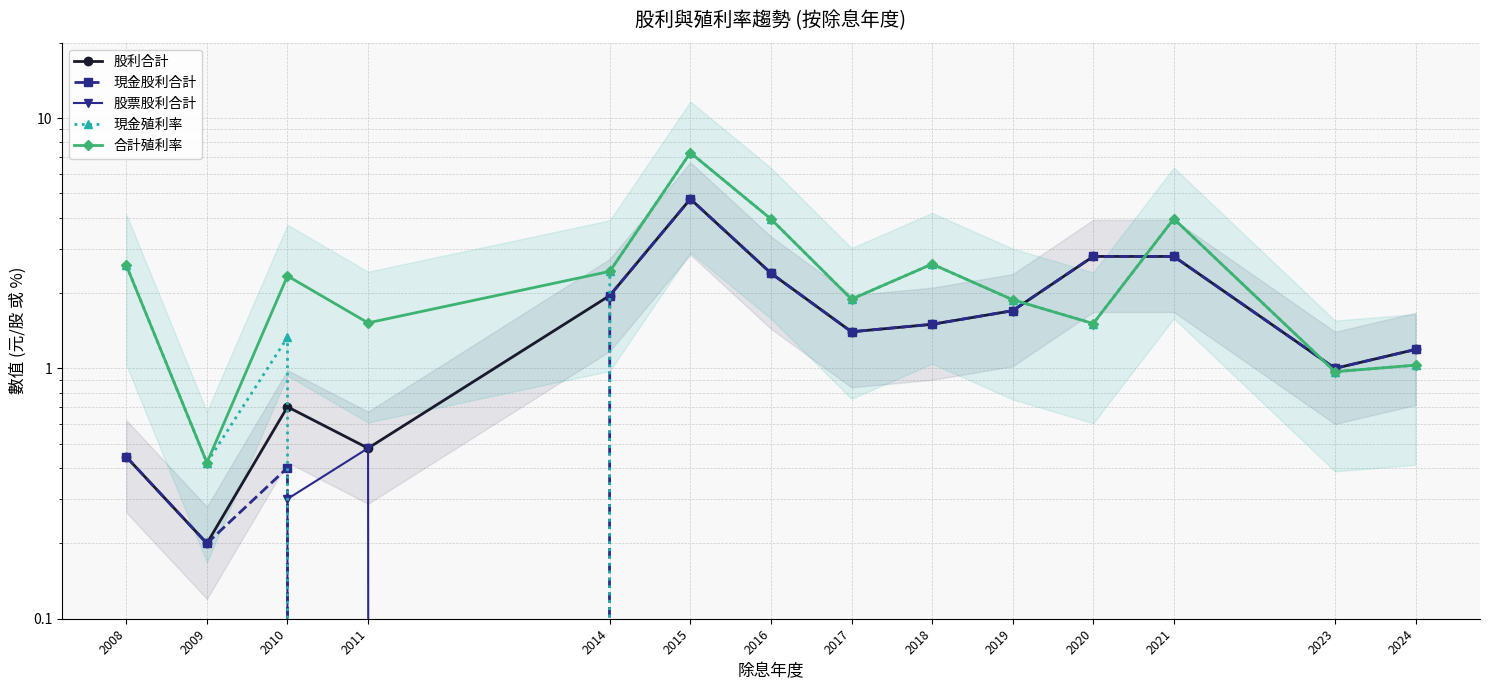

Which category has the highest value in the 股利合計 series?

2015